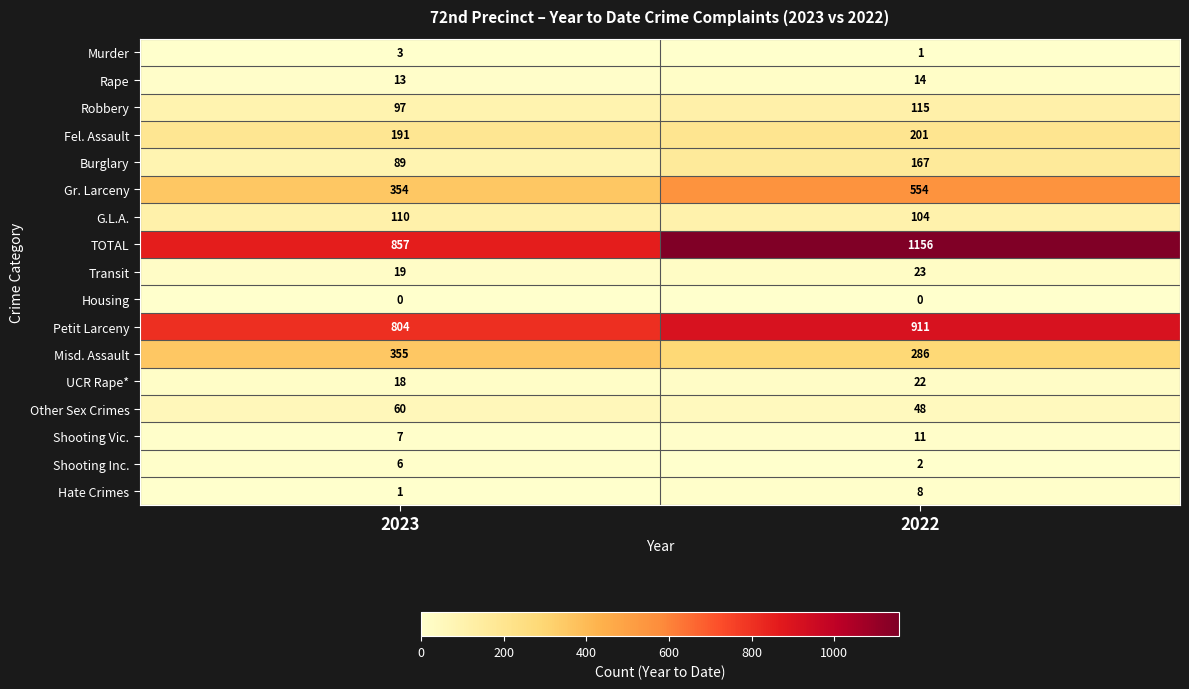

Rank the series by their maximum value, from lowest to highest.

Housing, Murder, Shooting Inc., Hate Crimes, Shooting Vic., Rape, UCR Rape*, Transit, Other Sex Crimes, G.L.A., Robbery, Burglary, Fel. Assault, Misd. Assault, Gr. Larceny, Petit Larceny, TOTAL